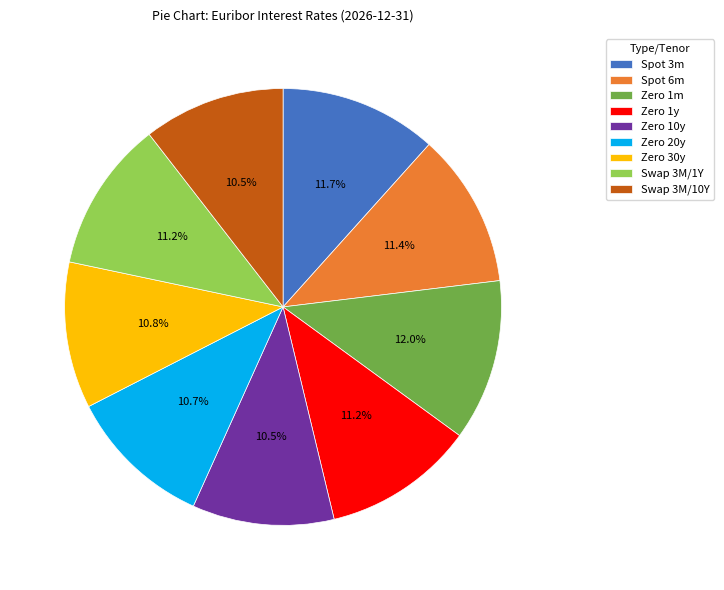

Is it true that Zero 30y is 11% of the pie?

True